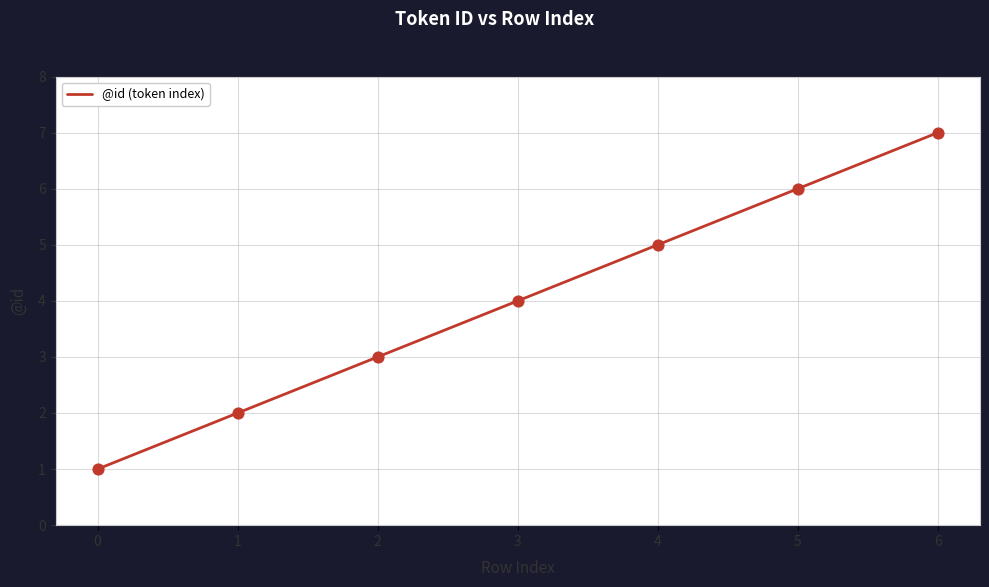

Between 3 and 2, which is larger?

3